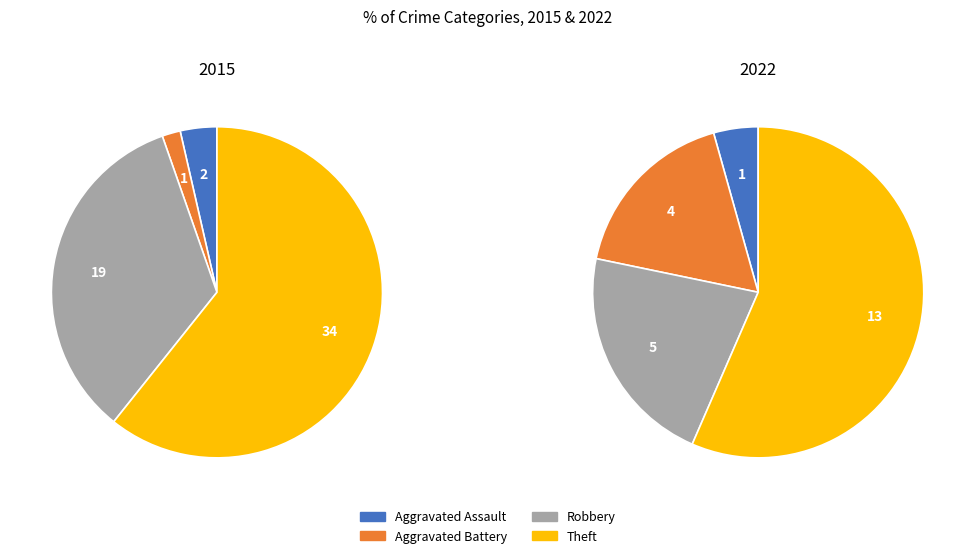

To the nearest percent, what percentage of the pie is Aggravated Assault?

4%